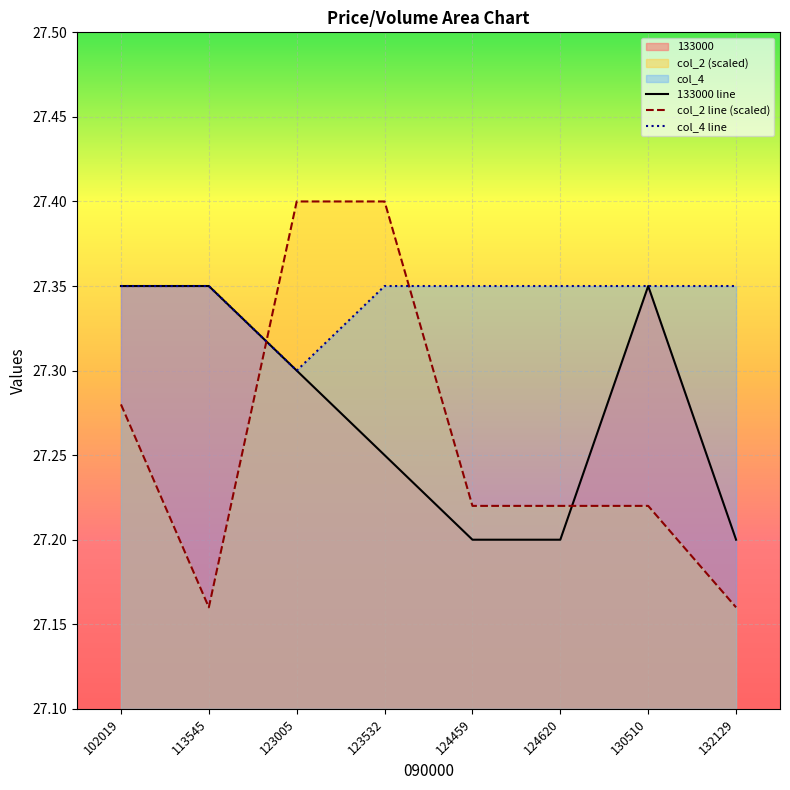

Which category has the highest value in the 133000 series?

102019